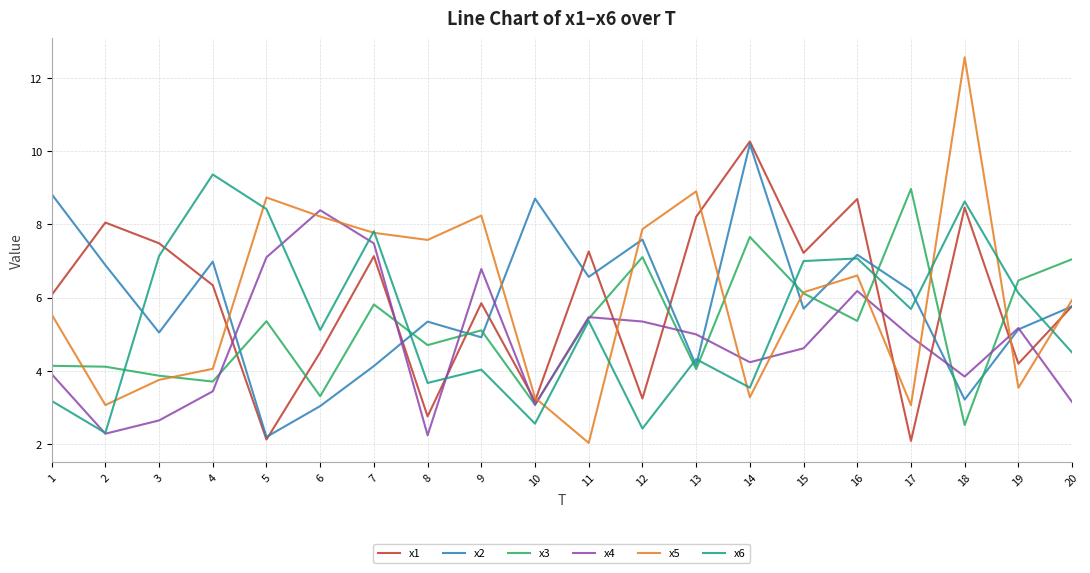

Between which two adjacent categories do x2 and x4 first intersect?

4 and 5